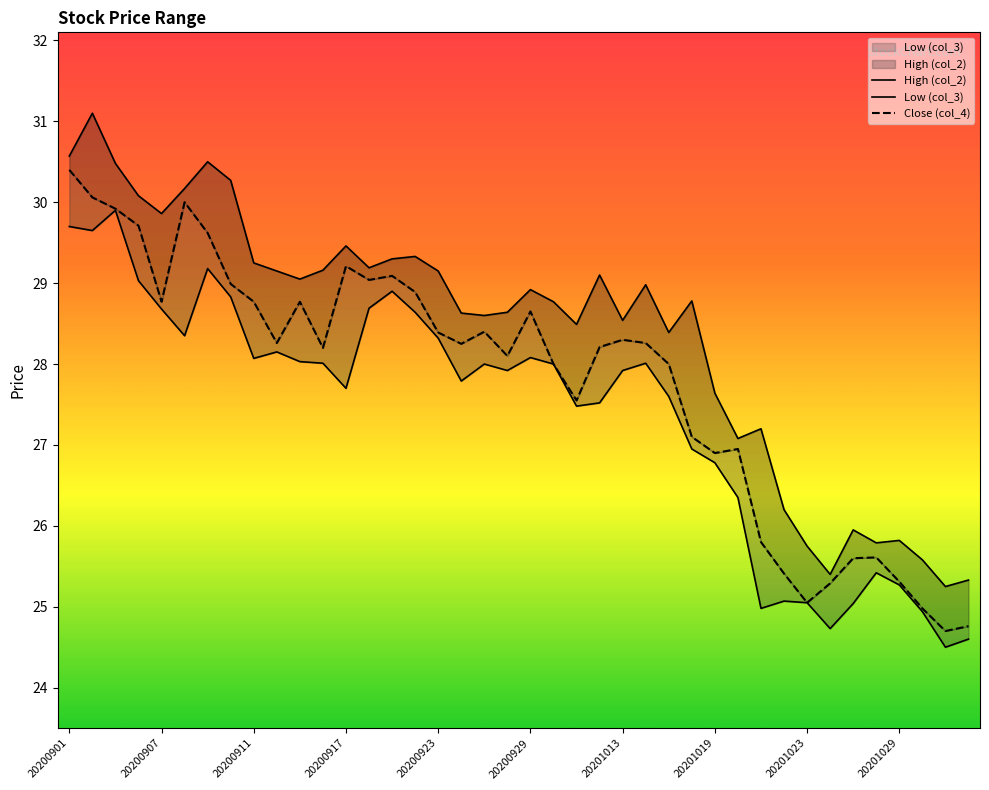

Does the chart display data point markers on the line(s)?

No